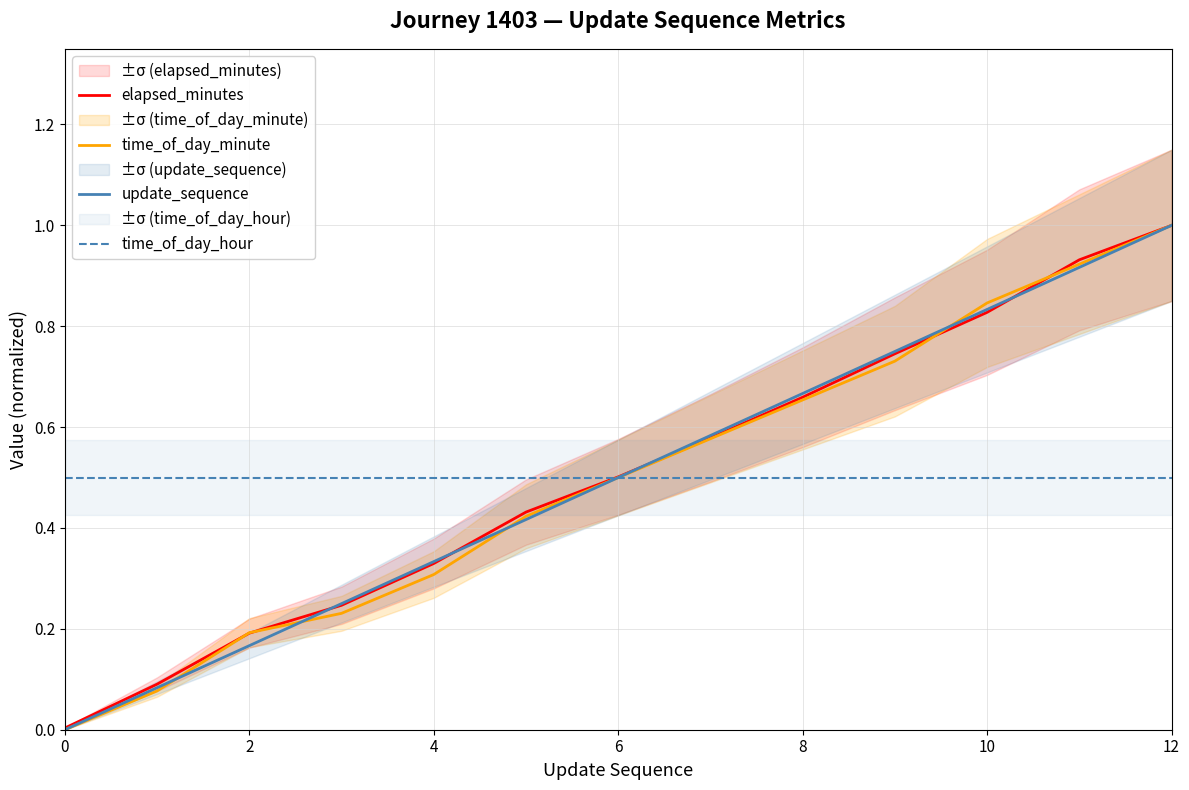

True or false: time_of_day_hour has more than 1 interior local peaks.

False